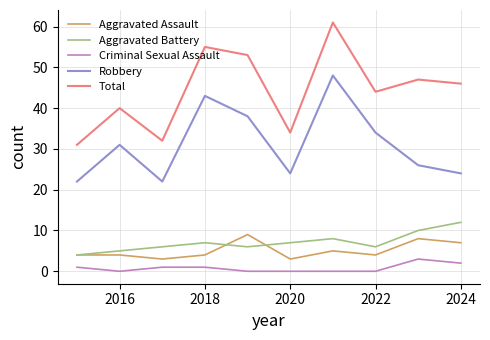

Which series has the widest spread of values?

Total